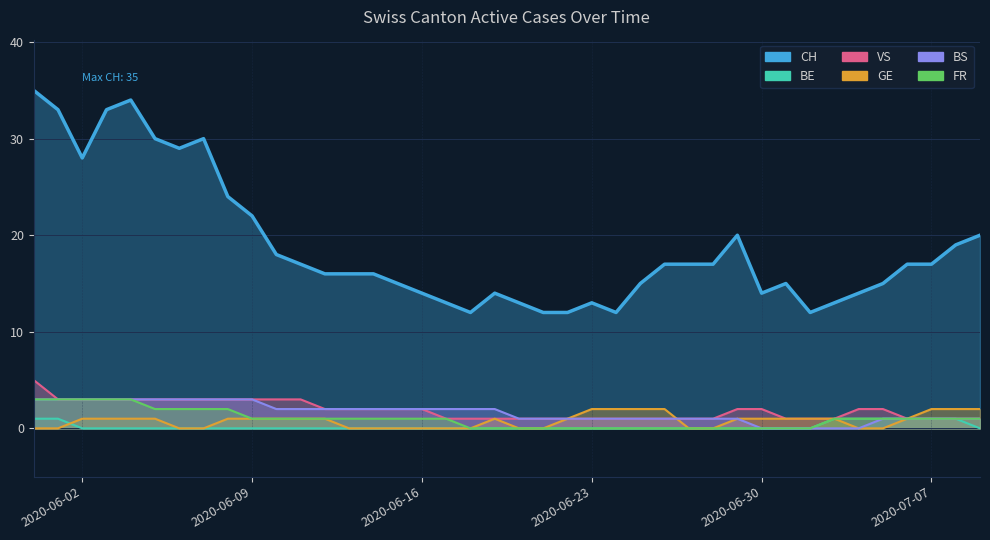

True or false: FR has a value of 2 at 2020-06-05.

True